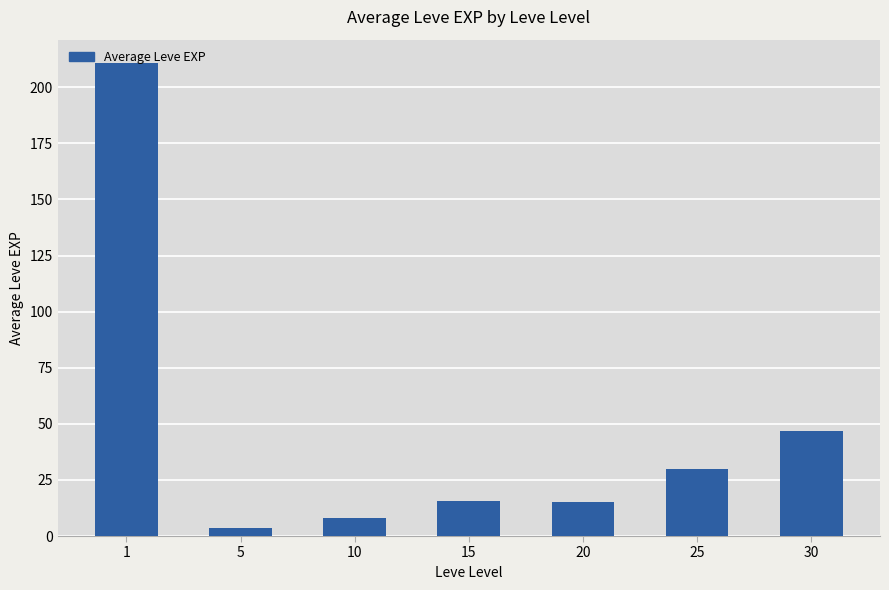

Does the chart contain stacked bars?

No